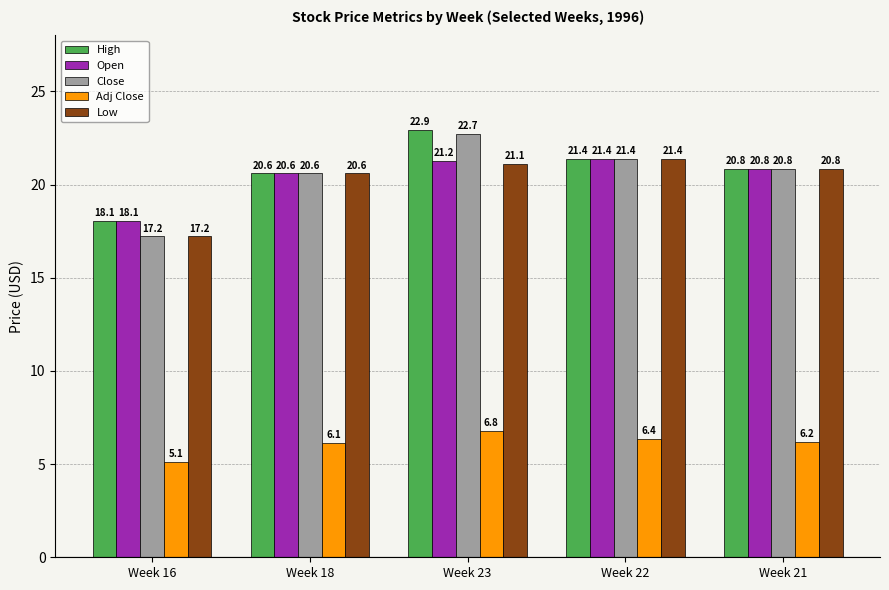

Which series has the largest total across all categories?

High